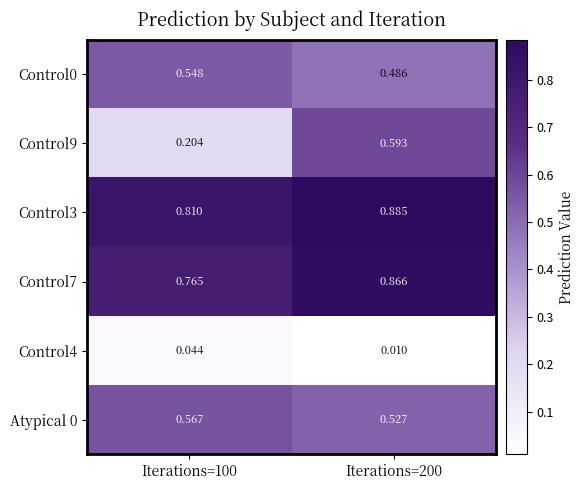

Reading right to left, extract all data points from this chart.

Control0: Iterations=200=0.5	Iterations=100=0.5
Control9: Iterations=200=0.6	Iterations=100=0.2
Control3: Iterations=200=0.9	Iterations=100=0.8
Control7: Iterations=200=0.9	Iterations=100=0.8
Control4: Iterations=200=0.0	Iterations=100=0.0
Atypical 0: Iterations=200=0.5	Iterations=100=0.6